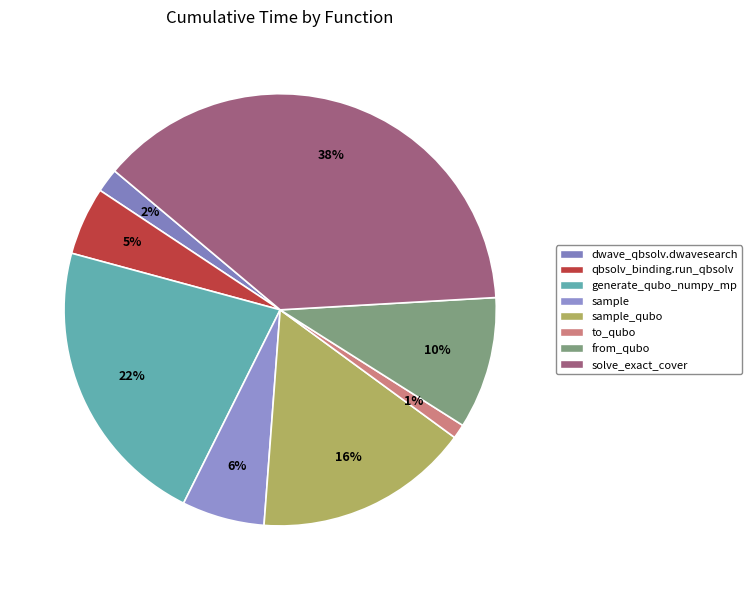

Count the number of slices in the pie.

8